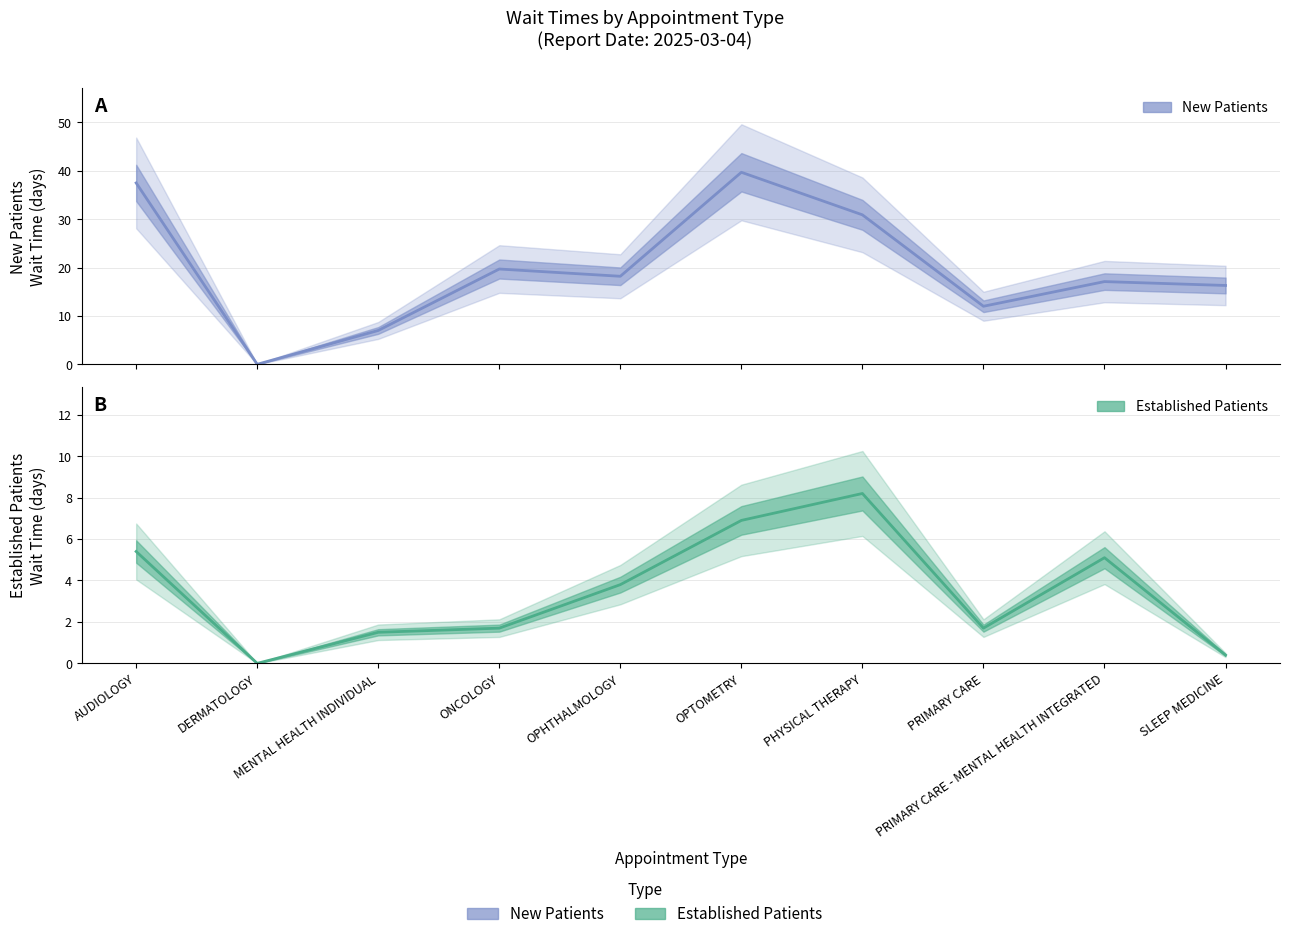

Where is the first local minimum for New Patients?

DERMATOLOGY